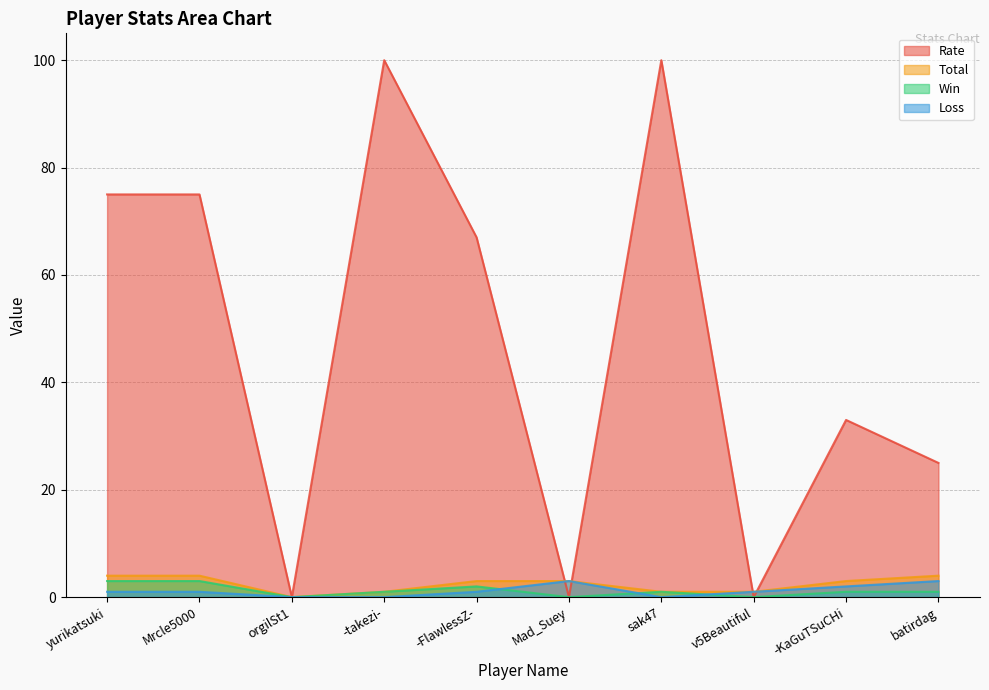

Rank the series at Mrcle5000 from lowest to highest value.

Loss, Win, Total, Rate